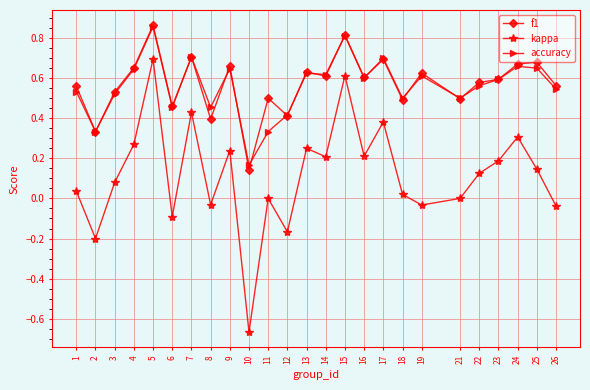

Where is the first local minimum for kappa?

2